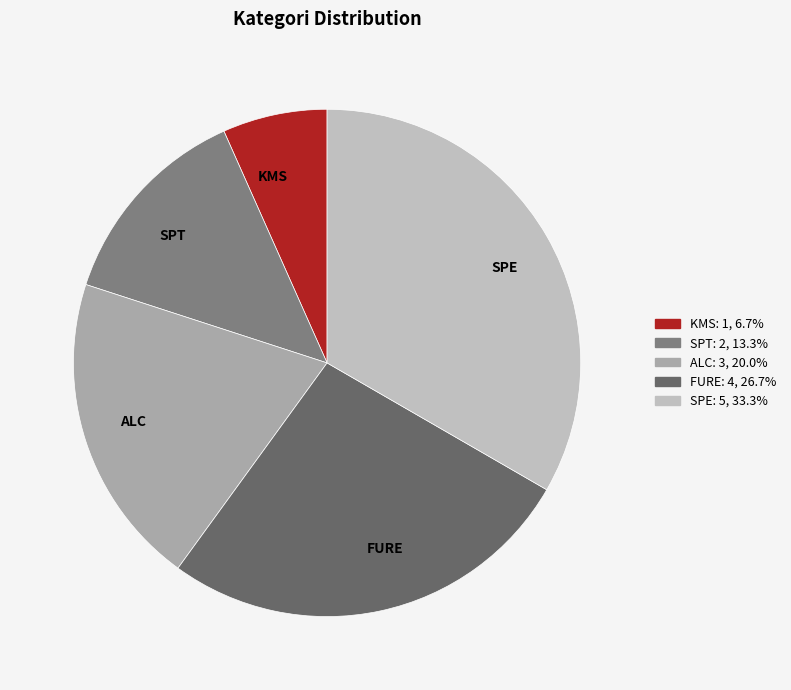

Rank the categories by value from lowest to highest.

KMS, SPT, ALC, FURE, SPE